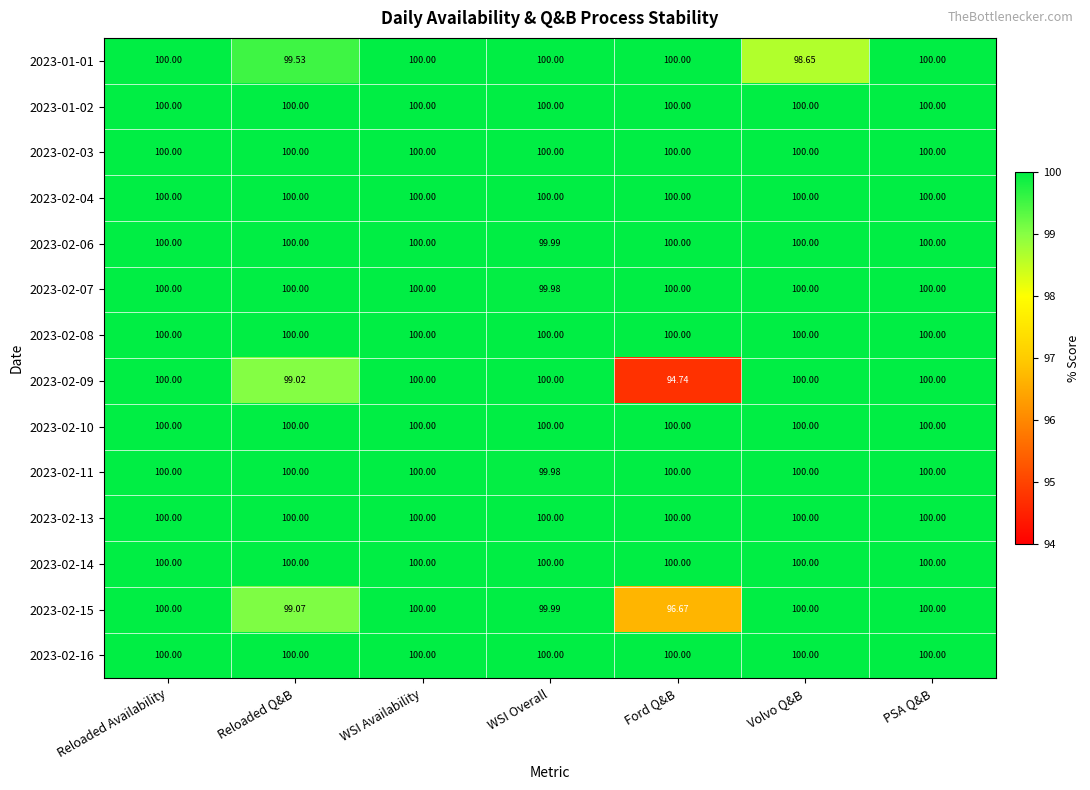

Which category has the lowest value across all series?

Ford Q&B